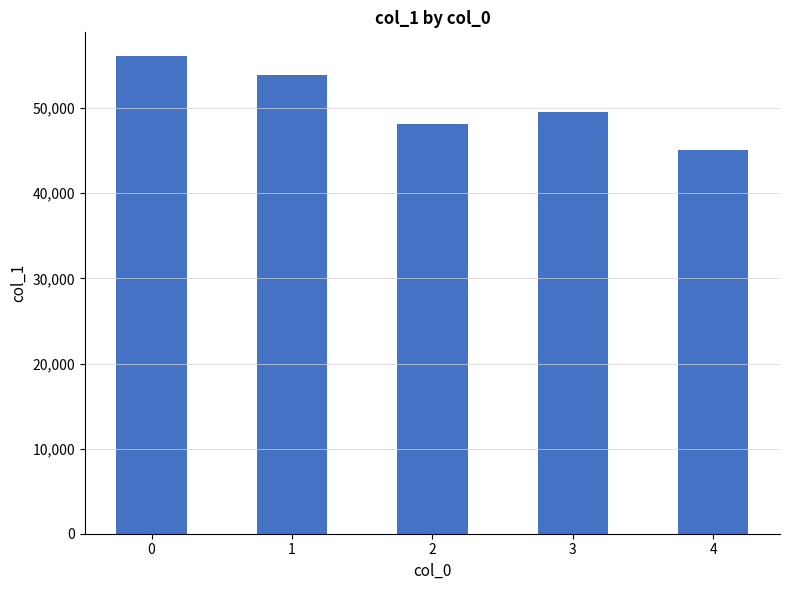

What is the minimum value shown in the chart?

45067